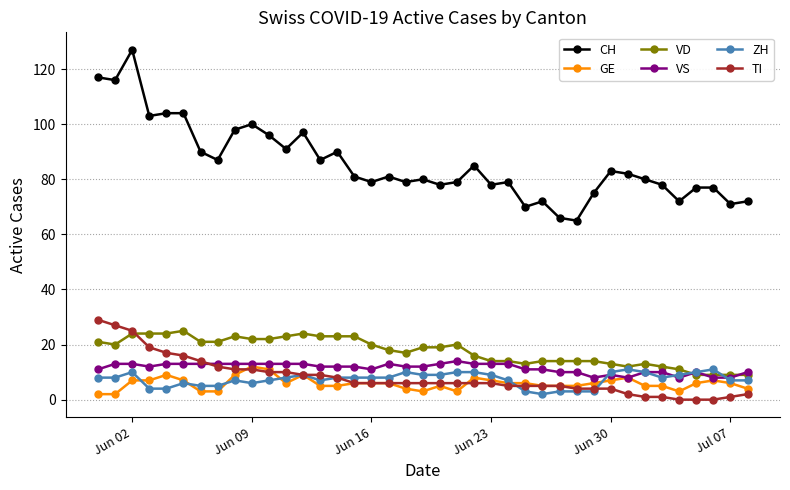

True or false: GE and CH intersect in this chart.

False